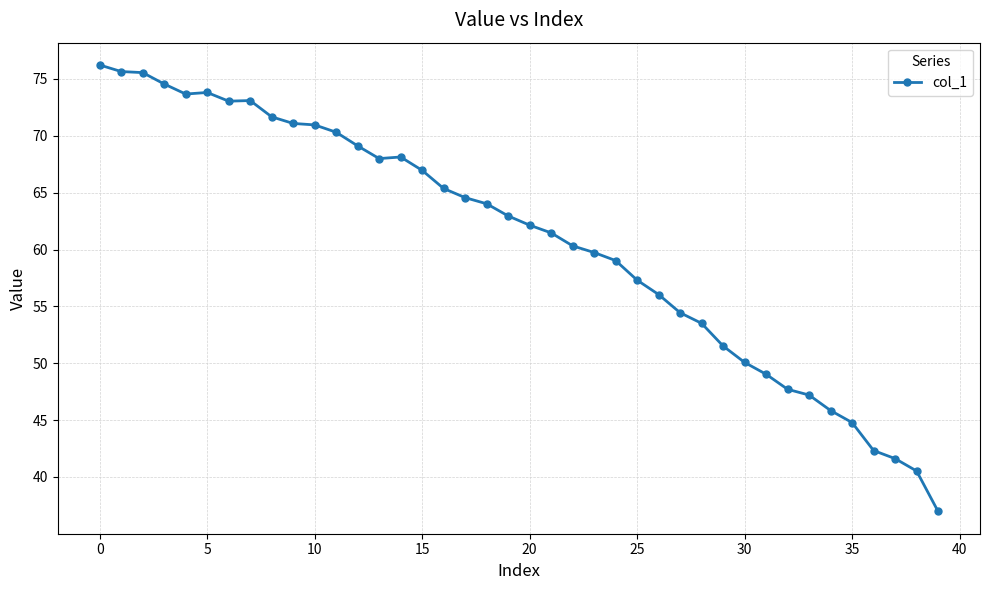

What is the minimum value shown in the chart?

37.0